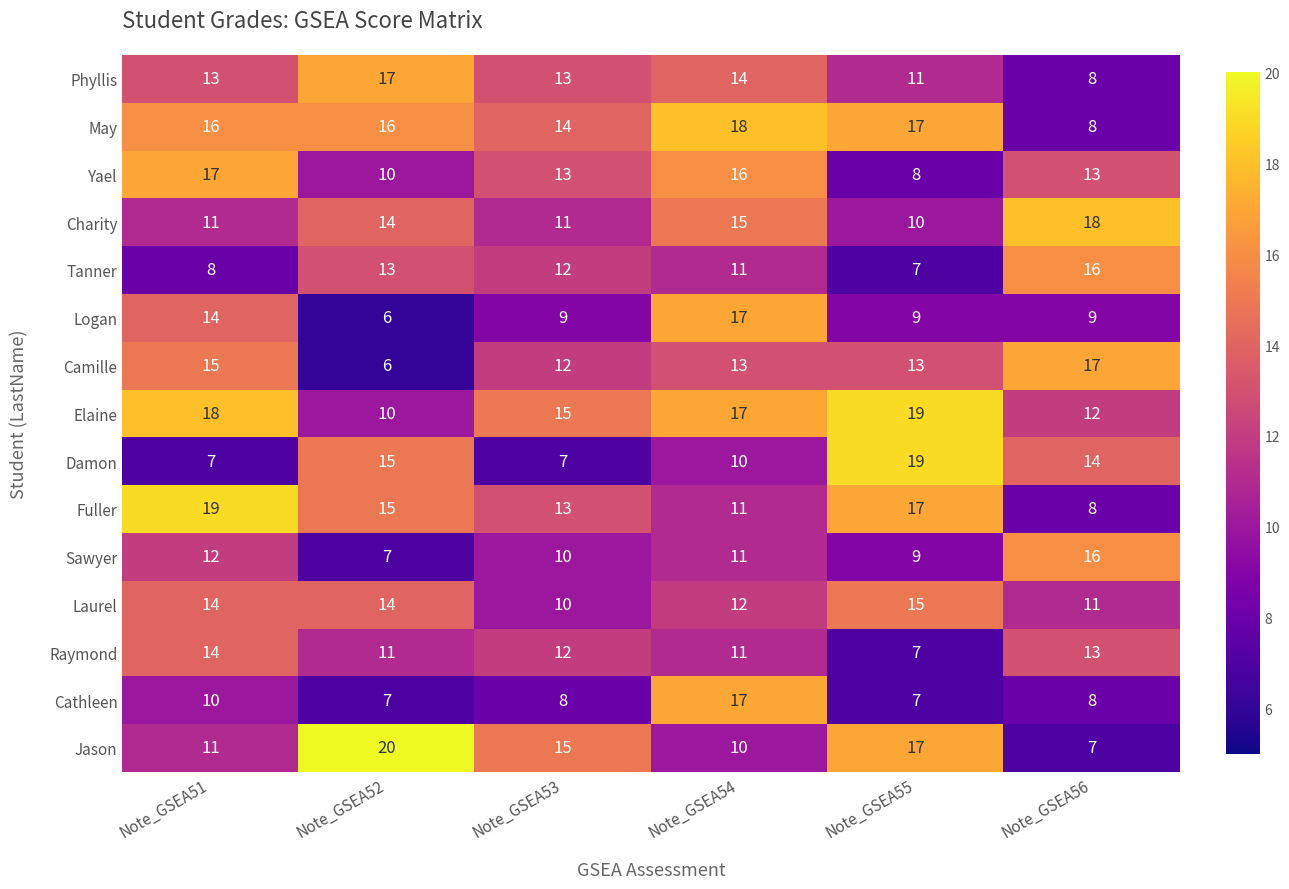

Which category has the lowest value across all series?

Note_GSEA52